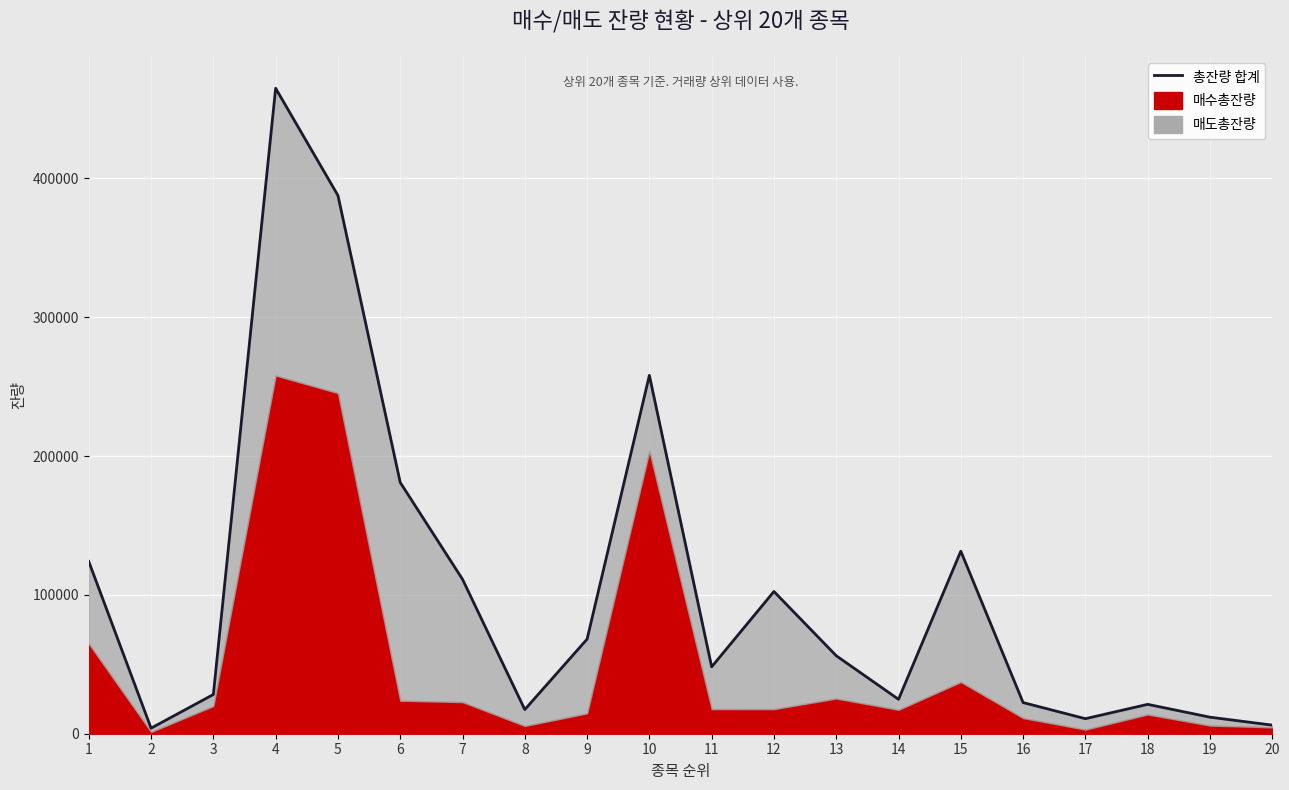

Where does the data first go above 56175?

1